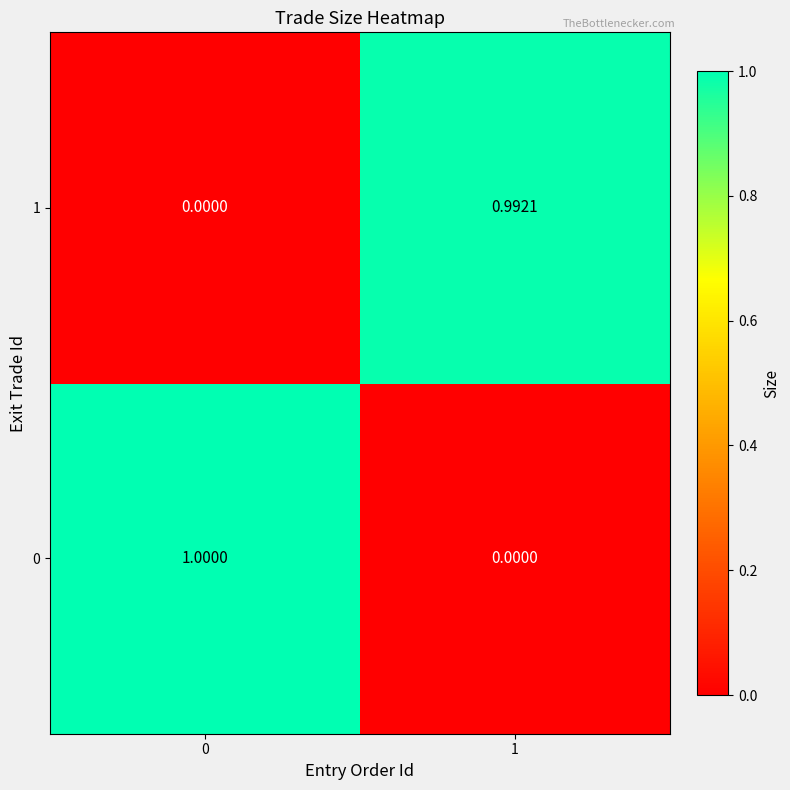

What is the spread (max minus min) of values at 1?

1.0